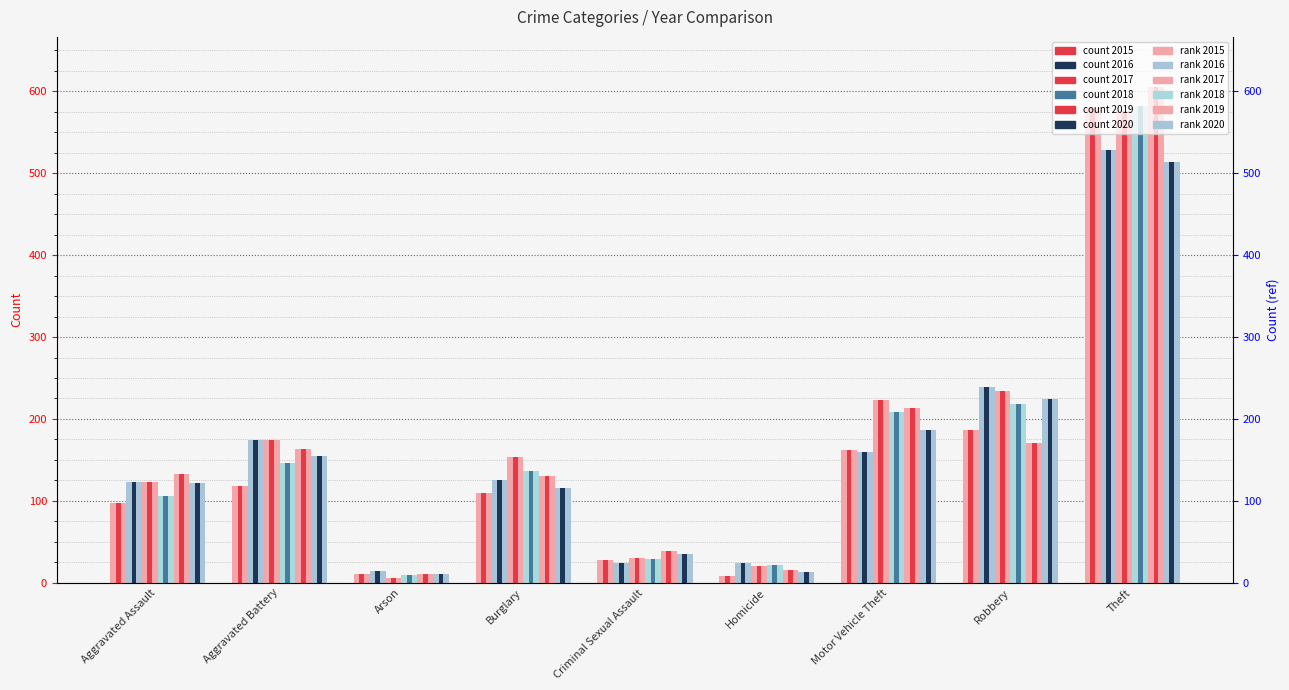

What is the value of the 2018 bar at the 6th from the left?

21